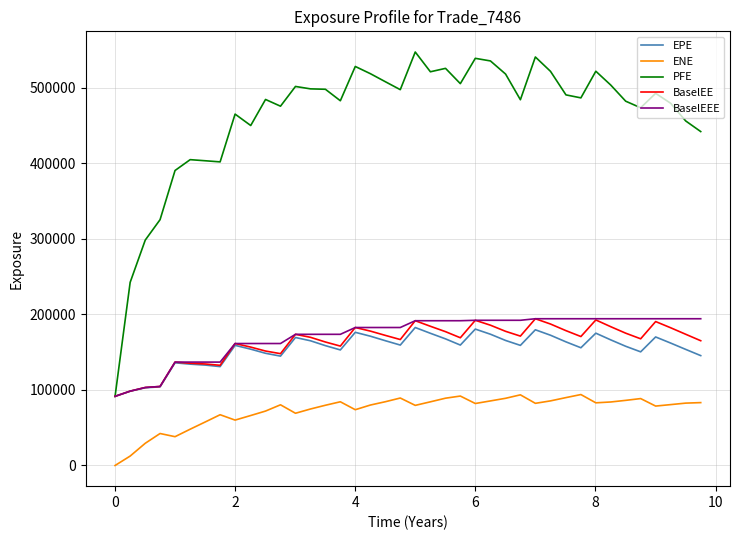

What is the minimum value for BaselEEE?

91468.9